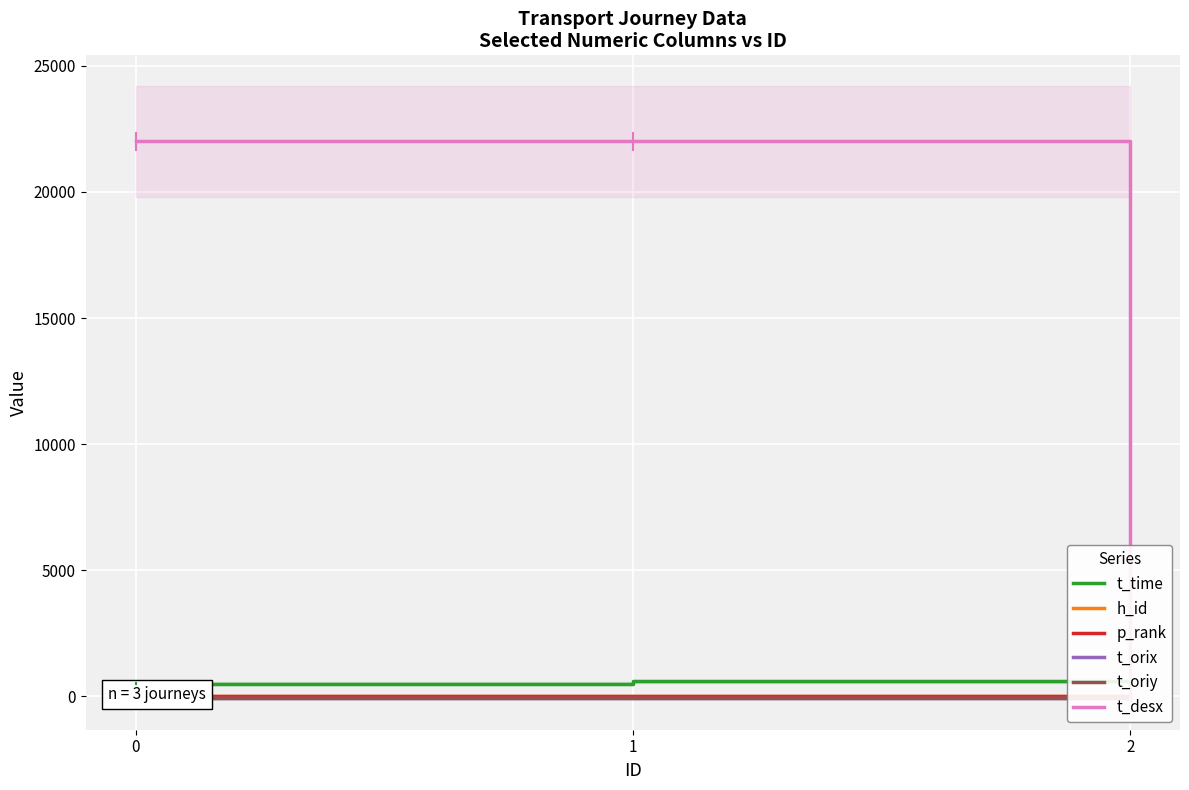

What is the total value across all series at 1?

22505